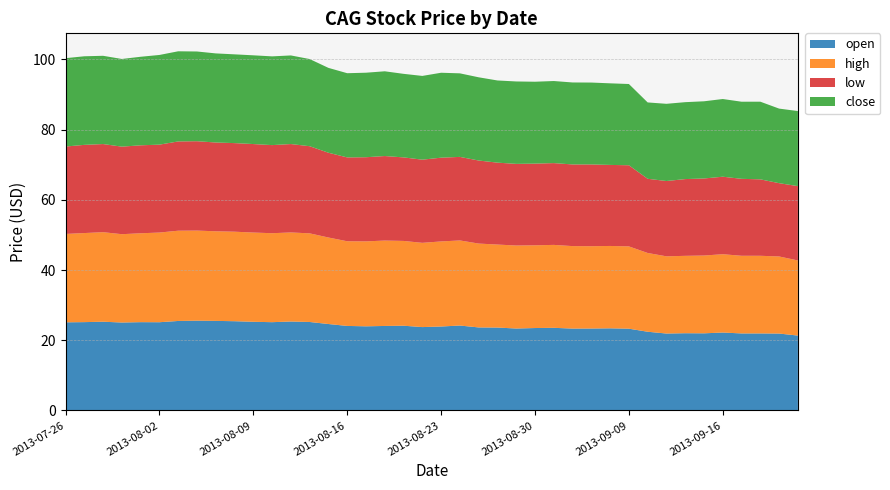

Reading left to right, transcribe all the data shown in this chart.

open: 25.1	25.2	25.3	25.1	25.2	25.1	25.5	25.6	25.5	25.4	25.3	25.1	25.3	25.2	24.6	24.1	24.0	24.1	24.1	23.7	23.9	24.2	23.7	23.6	23.3	23.5	23.5	23.3	23.3	23.4	23.3	22.4	21.9	22.0	22.0	22.2	21.9	21.9	21.9	21.3
high: 25.2	25.4	25.5	25.1	25.3	25.5	25.7	25.7	25.5	25.5	25.4	25.3	25.4	25.2	24.6	24.1	24.2	24.3	24.1	24.0	24.2	24.2	23.9	23.6	23.6	23.6	23.6	23.5	23.4	23.5	23.4	22.4	22.0	22.0	22.2	22.3	22.1	22.1	22.0	21.4
low: 24.9	25.1	25.1	24.9	25.0	25.0	25.4	25.4	25.3	25.2	25.2	25.1	25.2	24.8	24.1	23.9	24.0	24.1	23.8	23.7	23.8	23.8	23.6	23.3	23.2	23.3	23.3	23.2	23.3	23.1	23.1	21.1	21.4	21.9	21.9	22.1	21.9	21.8	20.9	21.2
close: 25.2	25.2	25.1	25.0	25.2	25.5	25.7	25.5	25.4	25.3	25.3	25.3	25.2	24.8	24.2	24.0	24.1	24.1	23.8	23.8	24.2	23.8	23.7	23.4	23.5	23.3	23.4	23.3	23.3	23.2	23.1	21.7	22.0	21.9	22.0	22.1	22.0	22.1	21.2	21.4